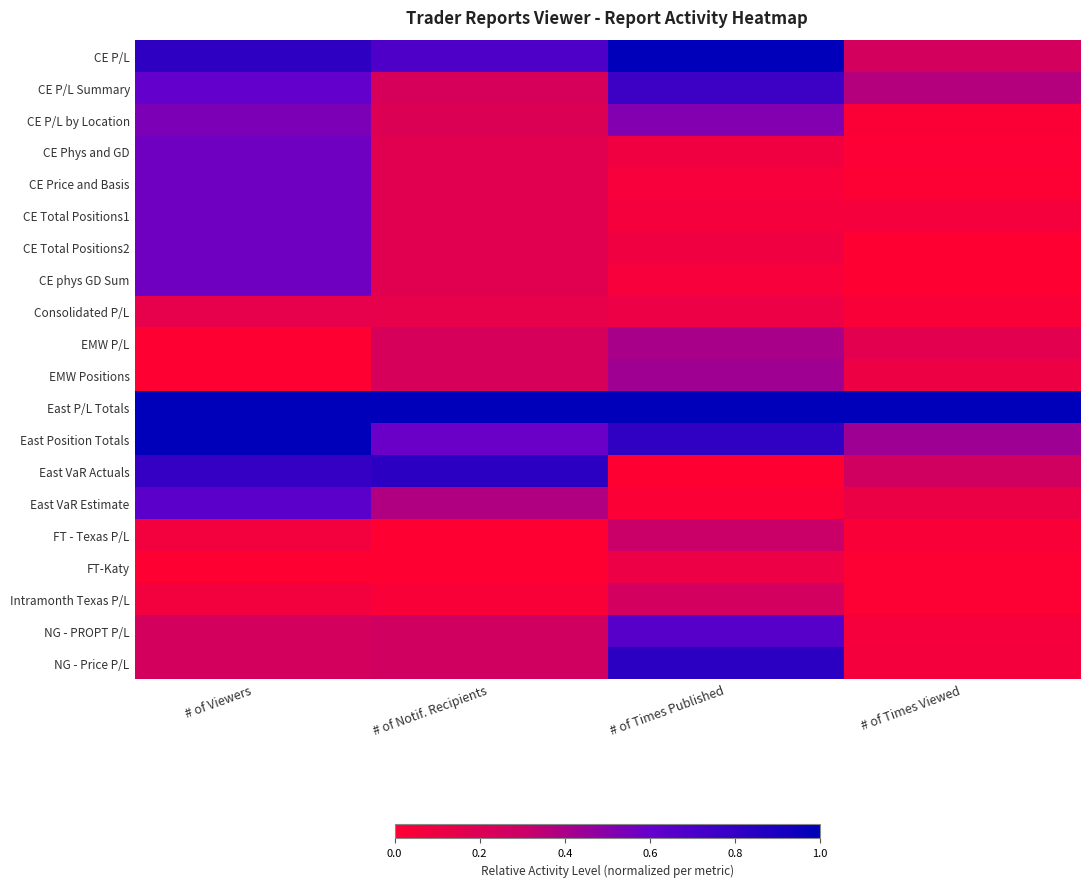

Reading left to right, list all the values displayed in this chart.

CE P/L: # of Viewers=0.8	# of Notif. Recipients=0.7	# of Times Published=1.0	# of Times Viewed=0.3
CE P/L Summary: # of Viewers=0.6	# of Notif. Recipients=0.2	# of Times Published=0.8	# of Times Viewed=0.4
CE P/L by Location: # of Viewers=0.5	# of Notif. Recipients=0.2	# of Times Published=0.5	# of Times Viewed=0.0
CE Phys and GD: # of Viewers=0.6	# of Notif. Recipients=0.2	# of Times Published=0.1	# of Times Viewed=0.0
CE Price and Basis: # of Viewers=0.6	# of Notif. Recipients=0.2	# of Times Published=0.0	# of Times Viewed=0.0
CE Total Positions1: # of Viewers=0.6	# of Notif. Recipients=0.2	# of Times Published=0.1	# of Times Viewed=0.1
CE Total Positions2: # of Viewers=0.6	# of Notif. Recipients=0.2	# of Times Published=0.1	# of Times Viewed=0.0
CE phys GD Sum: # of Viewers=0.6	# of Notif. Recipients=0.2	# of Times Published=0.0	# of Times Viewed=0.0
Consolidated P/L: # of Viewers=0.1	# of Notif. Recipients=0.1	# of Times Published=0.1	# of Times Viewed=0.0
EMW P/L: # of Viewers=0.0	# of Notif. Recipients=0.2	# of Times Published=0.4	# of Times Viewed=0.2
EMW Positions: # of Viewers=0.0	# of Notif. Recipients=0.2	# of Times Published=0.4	# of Times Viewed=0.1
East P/L Totals: # of Viewers=1.0	# of Notif. Recipients=1.0	# of Times Published=1.0	# of Times Viewed=1.0
East Position Totals: # of Viewers=1.0	# of Notif. Recipients=0.6	# of Times Published=0.8	# of Times Viewed=0.4
East VaR Actuals: # of Viewers=0.8	# of Notif. Recipients=0.8	# of Times Published=0.0	# of Times Viewed=0.3
East VaR Estimate: # of Viewers=0.6	# of Notif. Recipients=0.4	# of Times Published=0.0	# of Times Viewed=0.1
FT - Texas P/L: # of Viewers=0.1	# of Notif. Recipients=0.0	# of Times Published=0.3	# of Times Viewed=0.0
FT-Katy: # of Viewers=0.0	# of Notif. Recipients=0.0	# of Times Published=0.1	# of Times Viewed=0.0
Intramonth Texas P/L: # of Viewers=0.1	# of Notif. Recipients=0.0	# of Times Published=0.3	# of Times Viewed=0.0
NG - PROPT P/L: # of Viewers=0.2	# of Notif. Recipients=0.3	# of Times Published=0.7	# of Times Viewed=0.1
NG - Price P/L: # of Viewers=0.2	# of Notif. Recipients=0.3	# of Times Published=0.8	# of Times Viewed=0.1